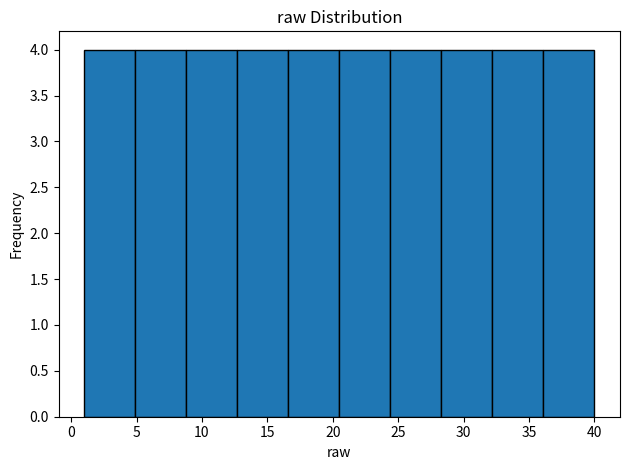

Reading left to right, transcribe this chart: for each bar, give the range it covers on the x-axis and its height. Neither the bar edges nor the heights are printed on the chart, so give them approximately, as read against the axes.

1.0 to 4.9: 4
4.9 to 8.8: 4
8.8 to 12.7: 4
12.7 to 16.6: 4
16.6 to 20.5: 4
20.5 to 24.4: 4
24.4 to 28.3: 4
28.3 to 32.2: 4
32.2 to 36.1: 4
36.1 to 40.0: 4